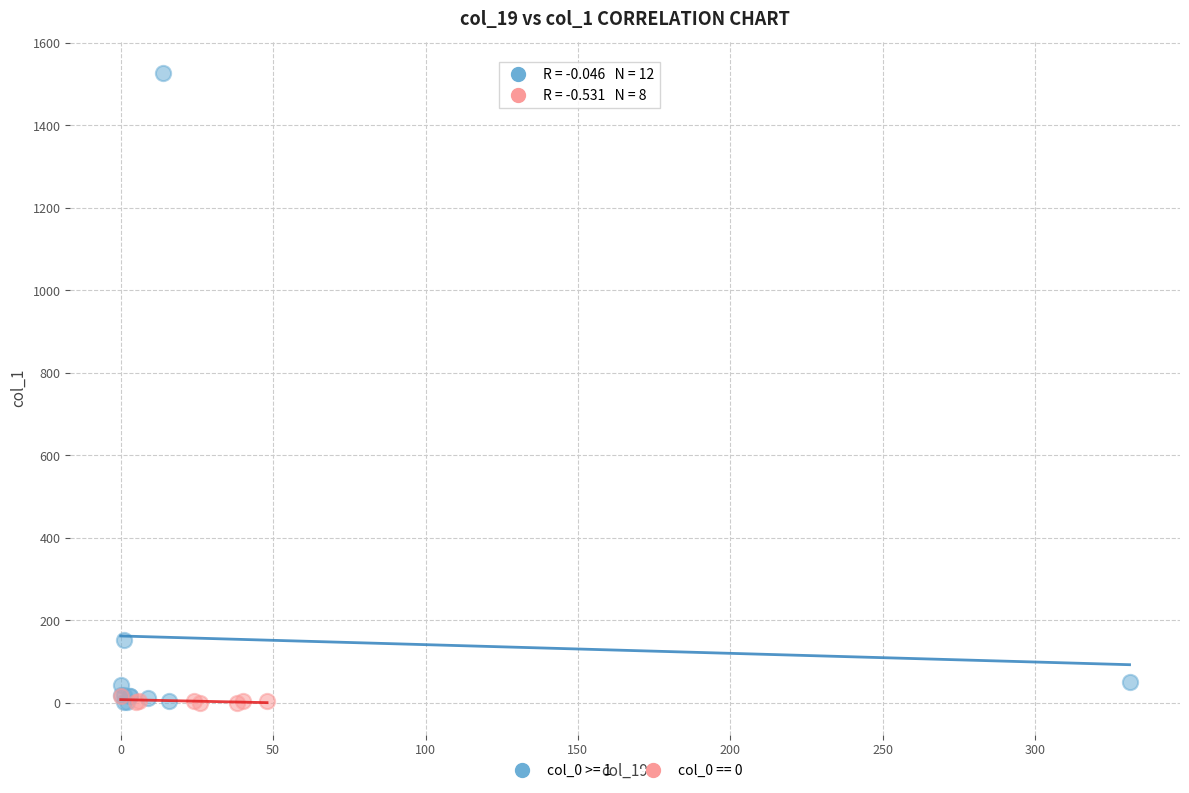

What are all the series names shown in the legend?

col_0 >= 1, col_0 == 0